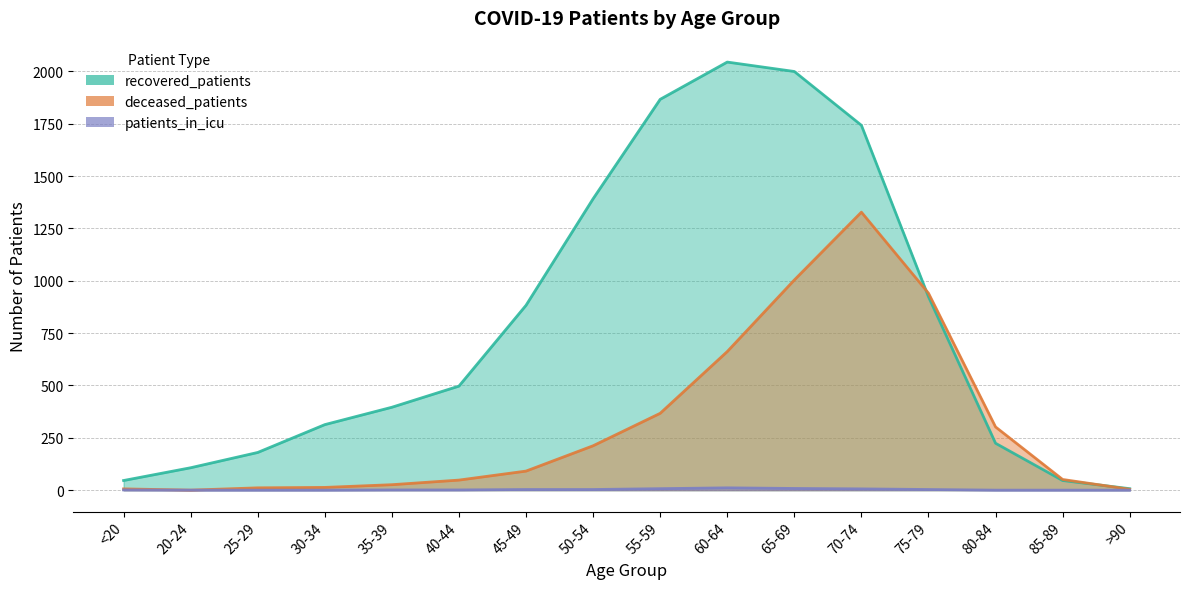

True or false: deceased_patients and patients_in_icu intersect in this chart.

False